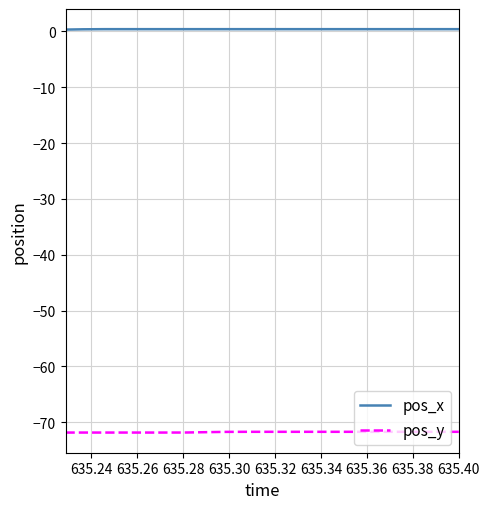

What is the minimum value shown in the chart?

-71.9